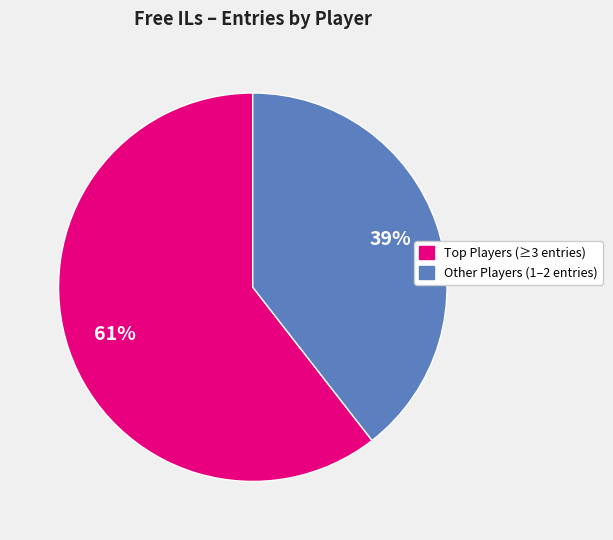

Is there a majority slice in this chart?

Yes